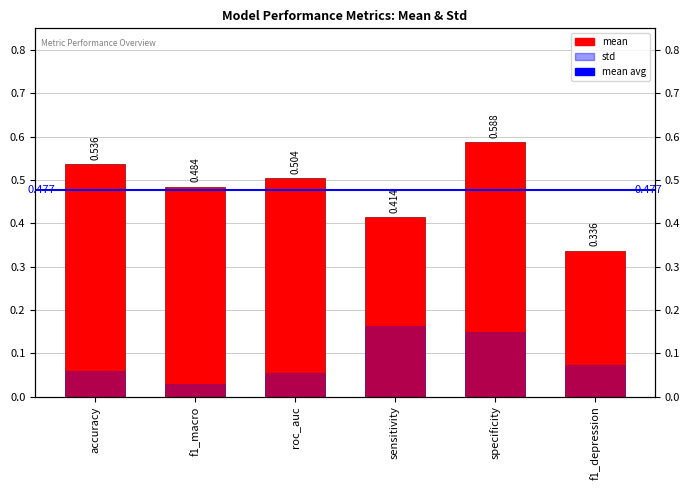

Does the chart contain any negative values?

No